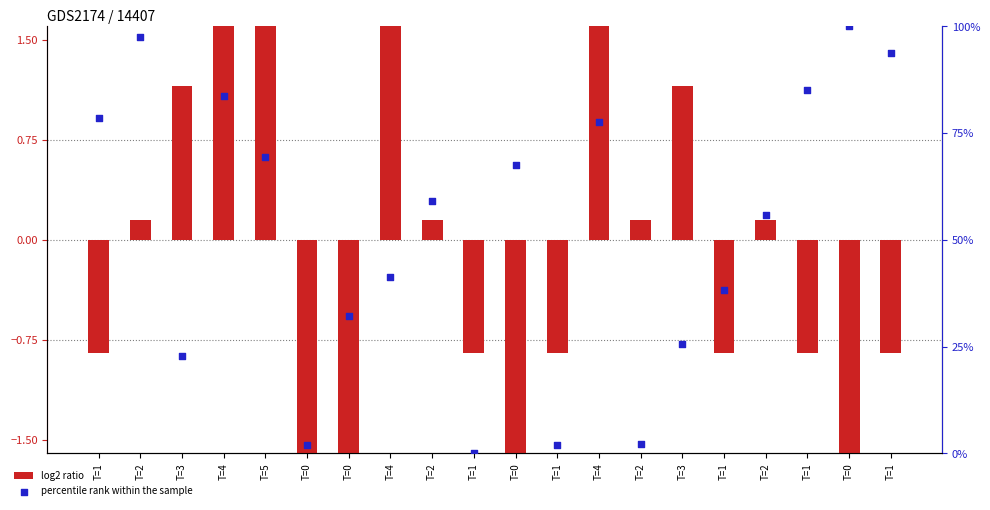

What are all the series names shown in the legend?

log2 ratio, percentile rank within the sample